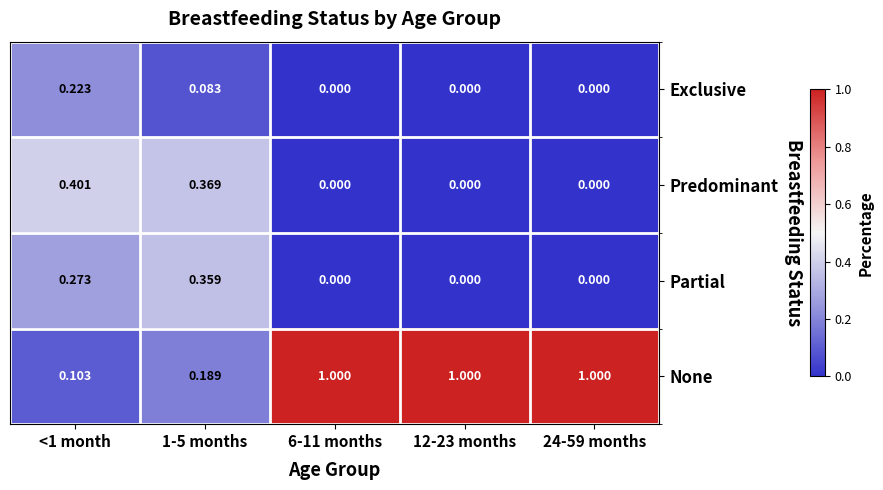

List the series in order of their peak value, lowest first.

Exclusive, Partial, Predominant, None